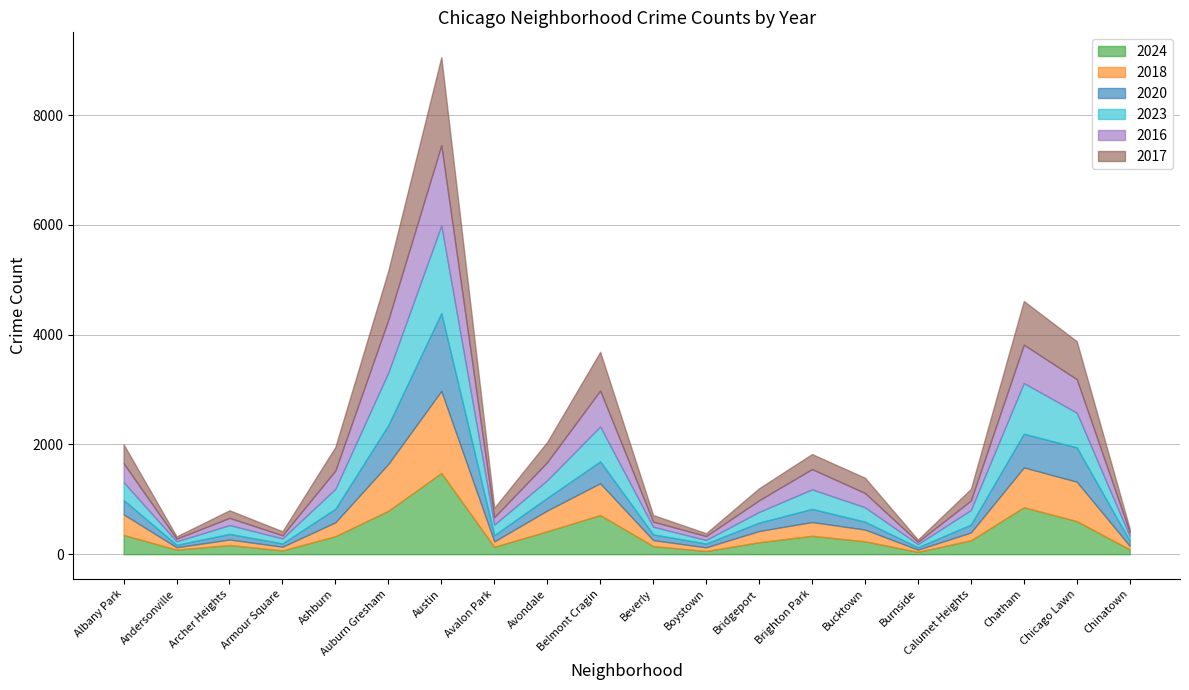

Where is 2016 nearest to the value 753?

Chatham